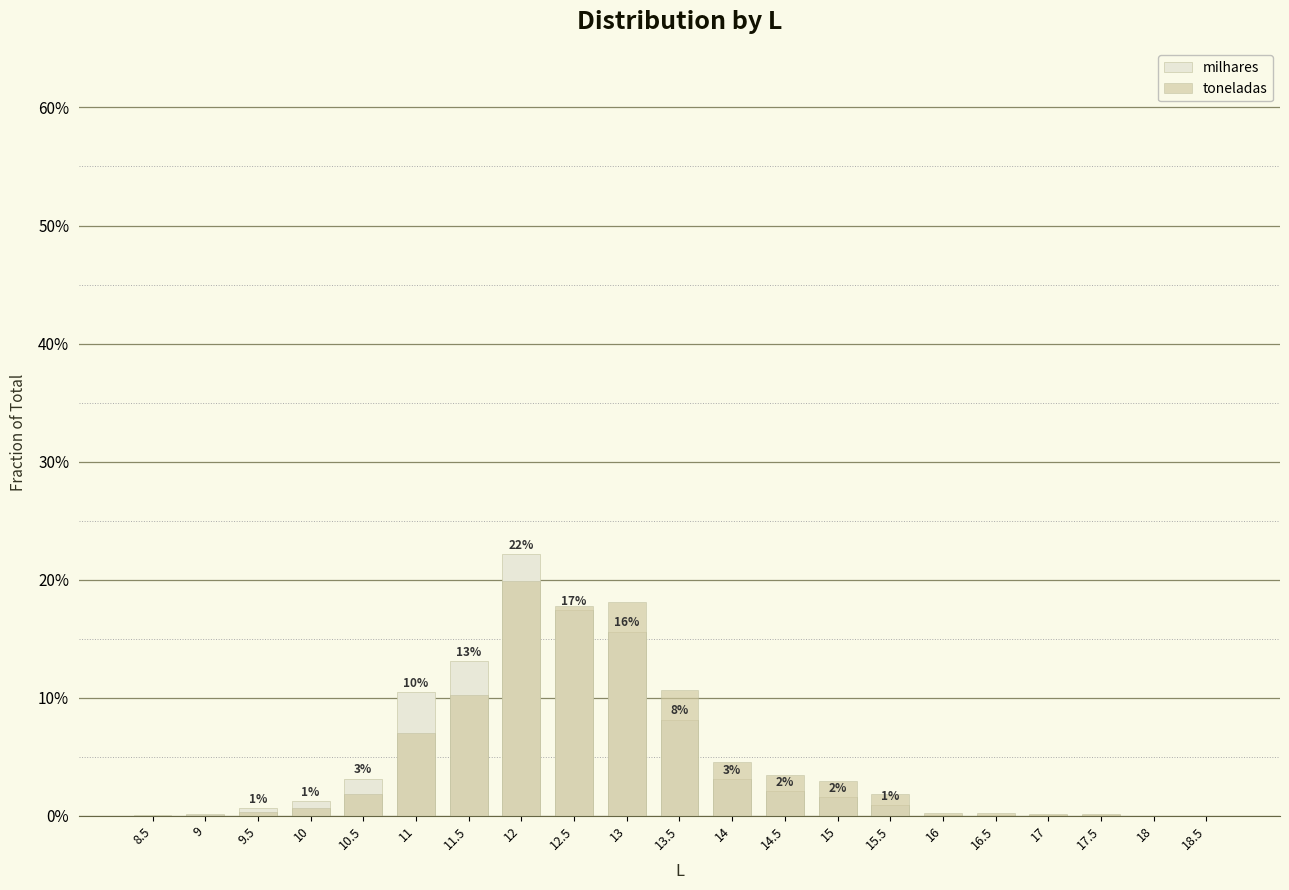

The milhares series shows 0.0 at 9.5. True or false?

False